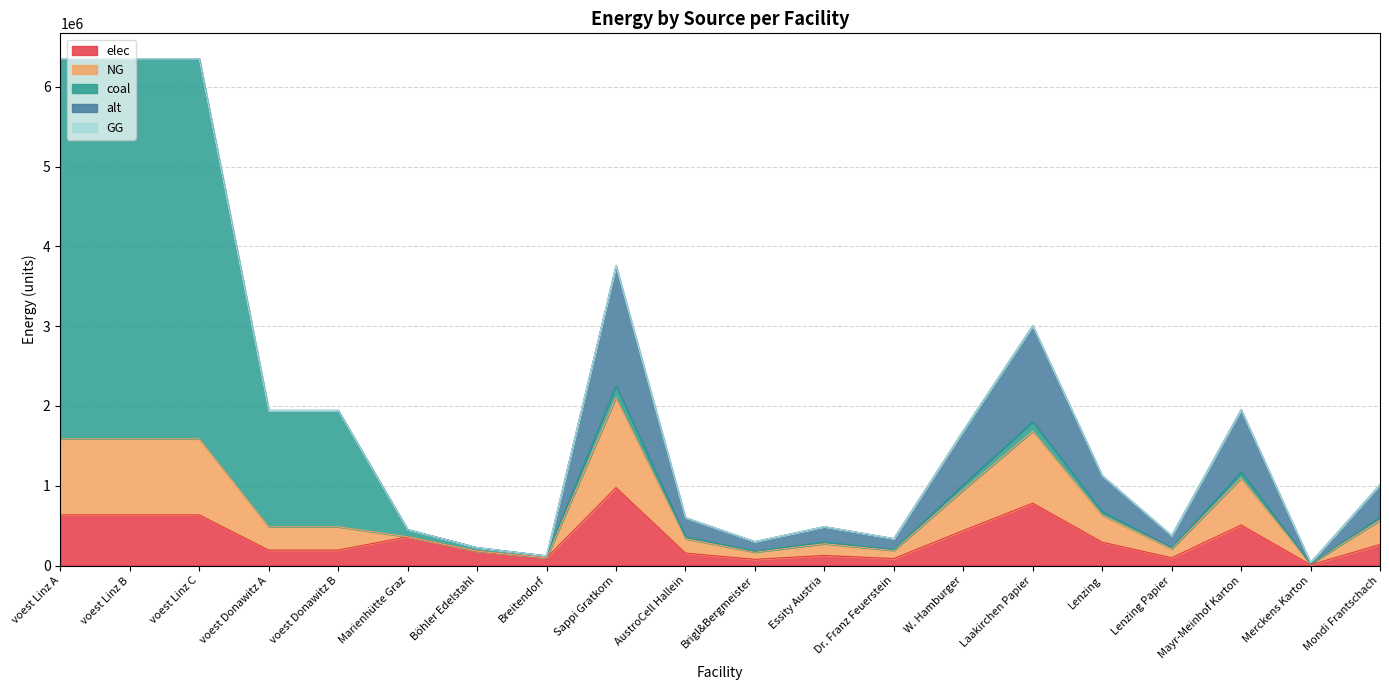

How many series are shown in this chart?

5